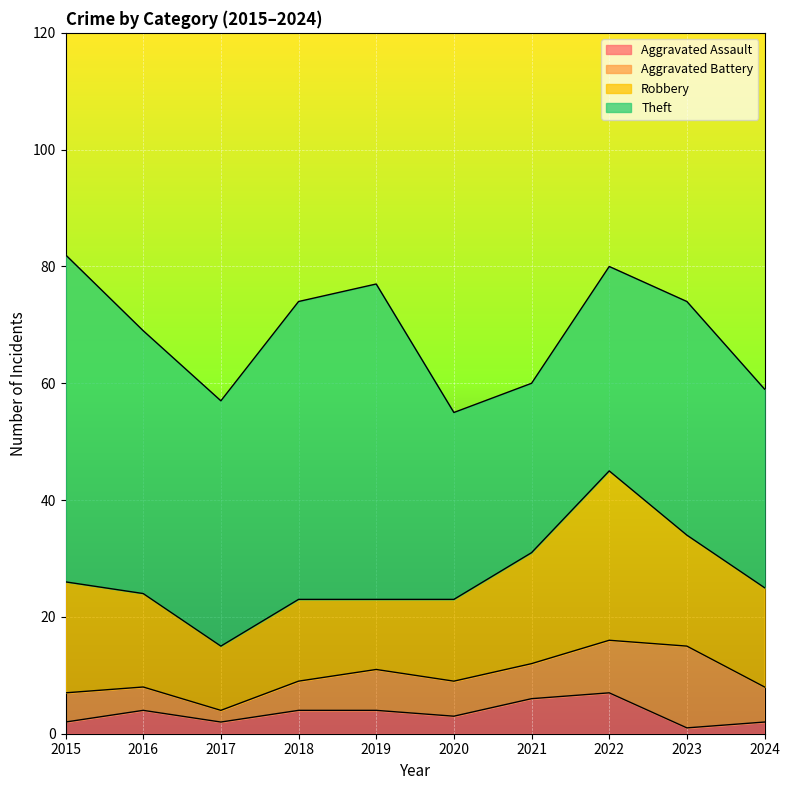

Where is the first local maximum for Theft?

2019